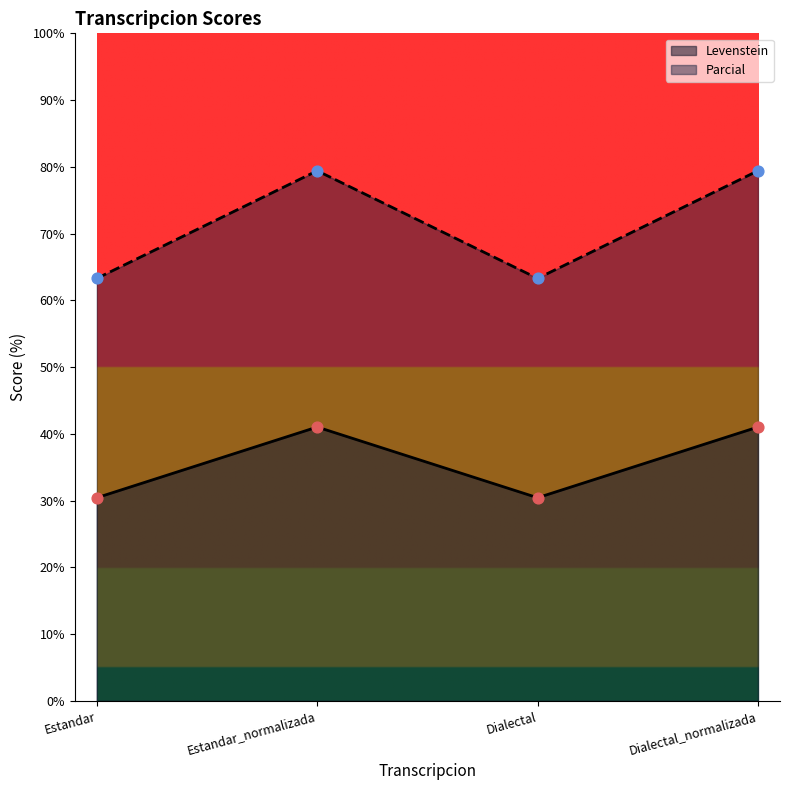

Which series has the largest total across all categories?

Parcial